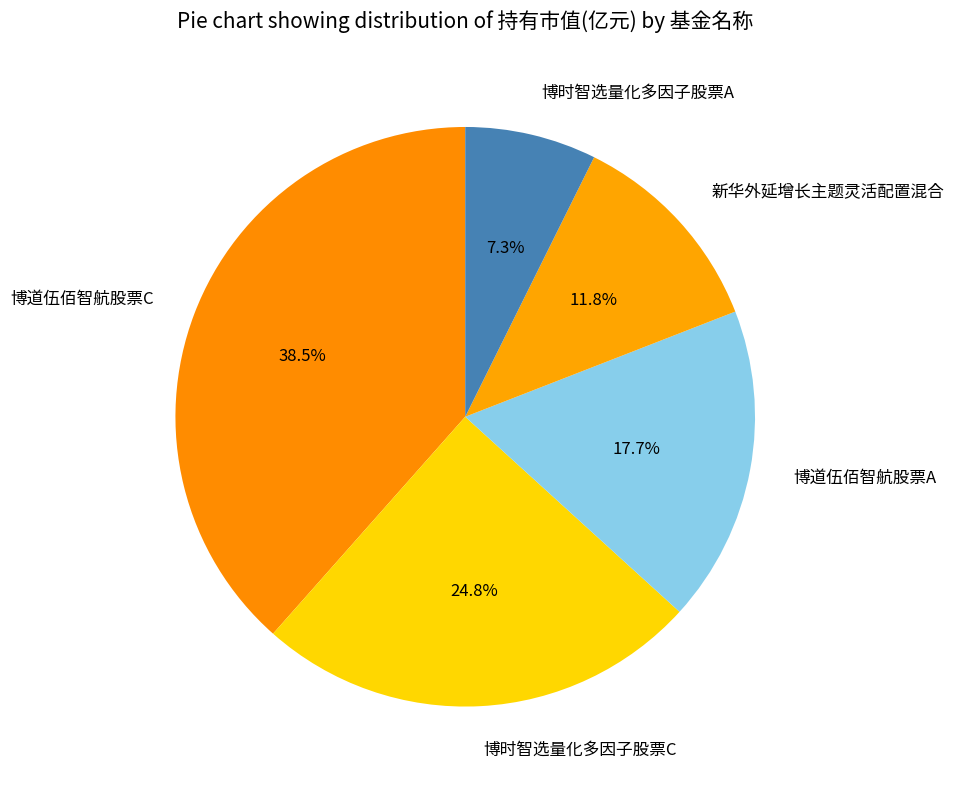

What percentage do 博时智选量化多因子股票A and 博道伍佰智航股票C together represent?

45.8%